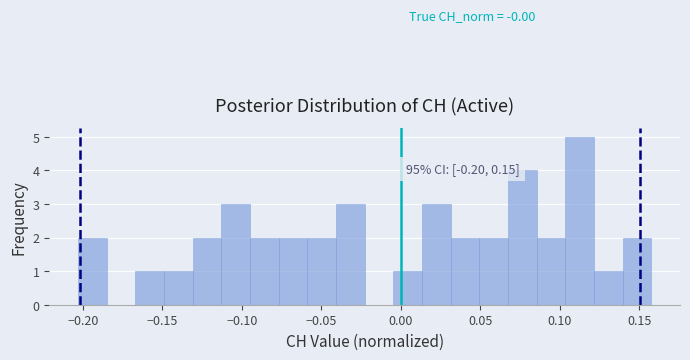

Around what value on the x-axis is the tallest bar? Give the approximate position of its centre, as read against the axis.

0.115